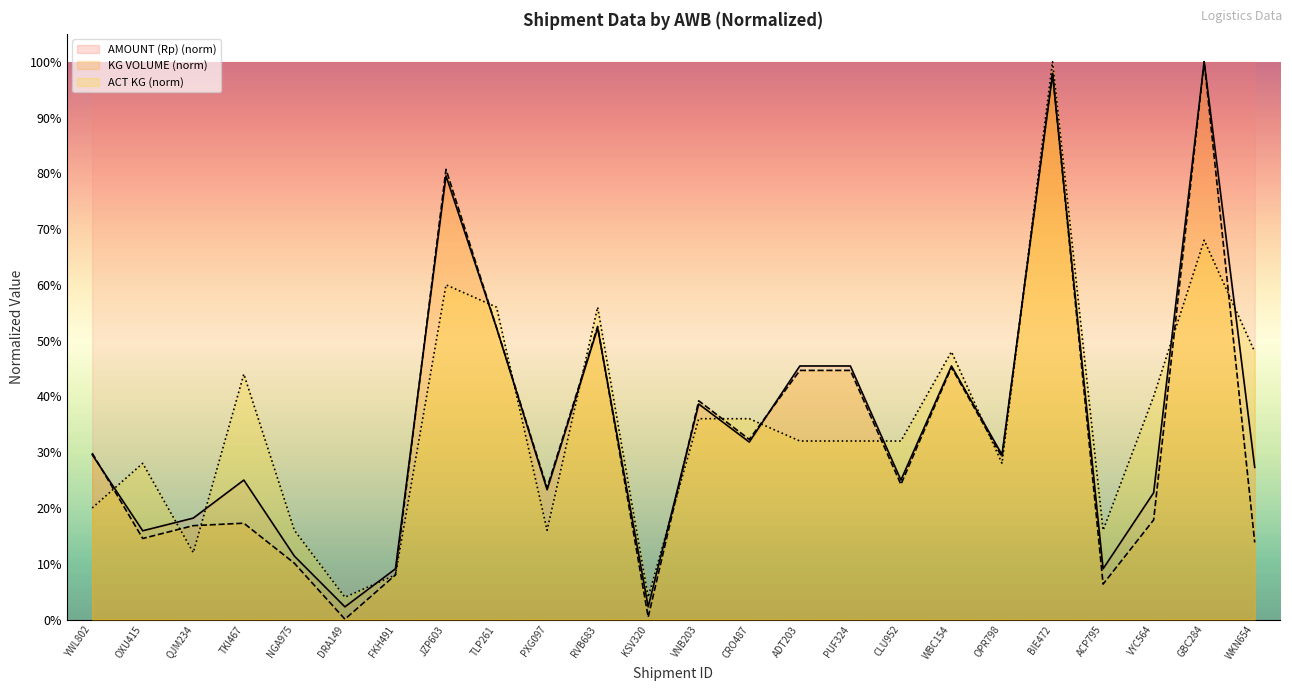

Which series has the largest range (max minus min)?

KG VOLUME (norm)